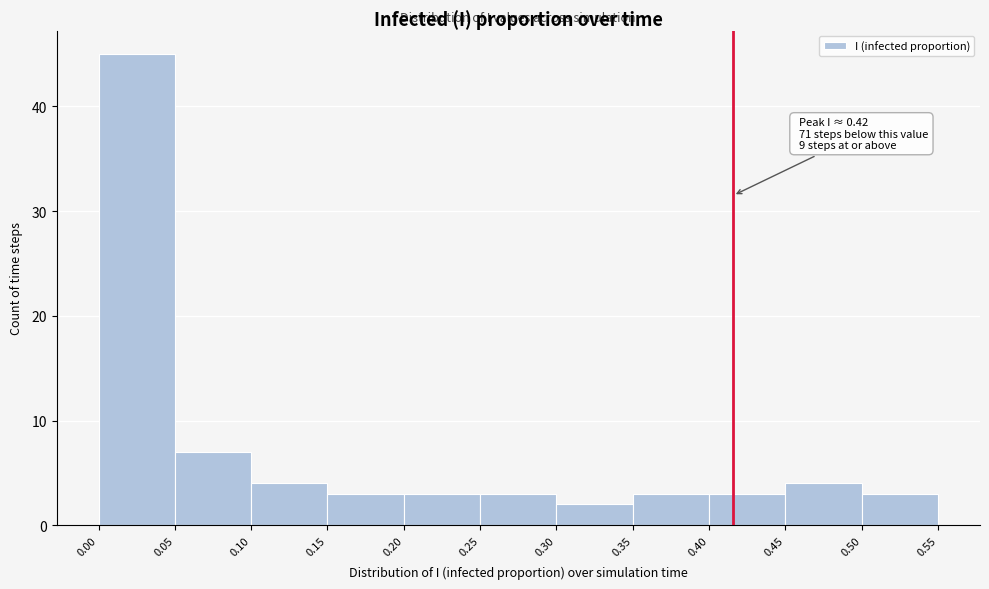

Over which range of the x-axis is the bar tallest?

0.00 to 0.05